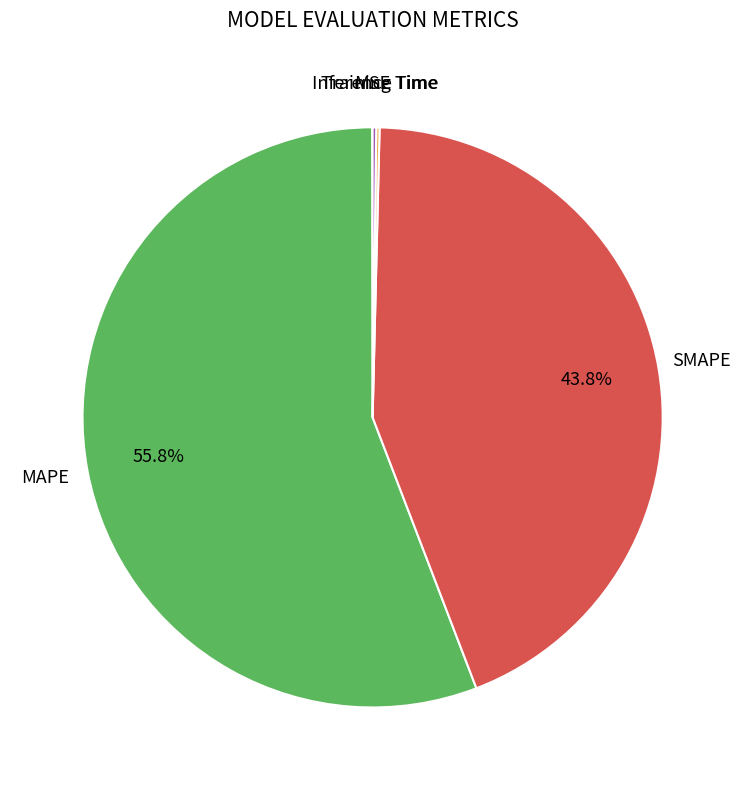

What is the largest slice in the pie chart?

MAPE